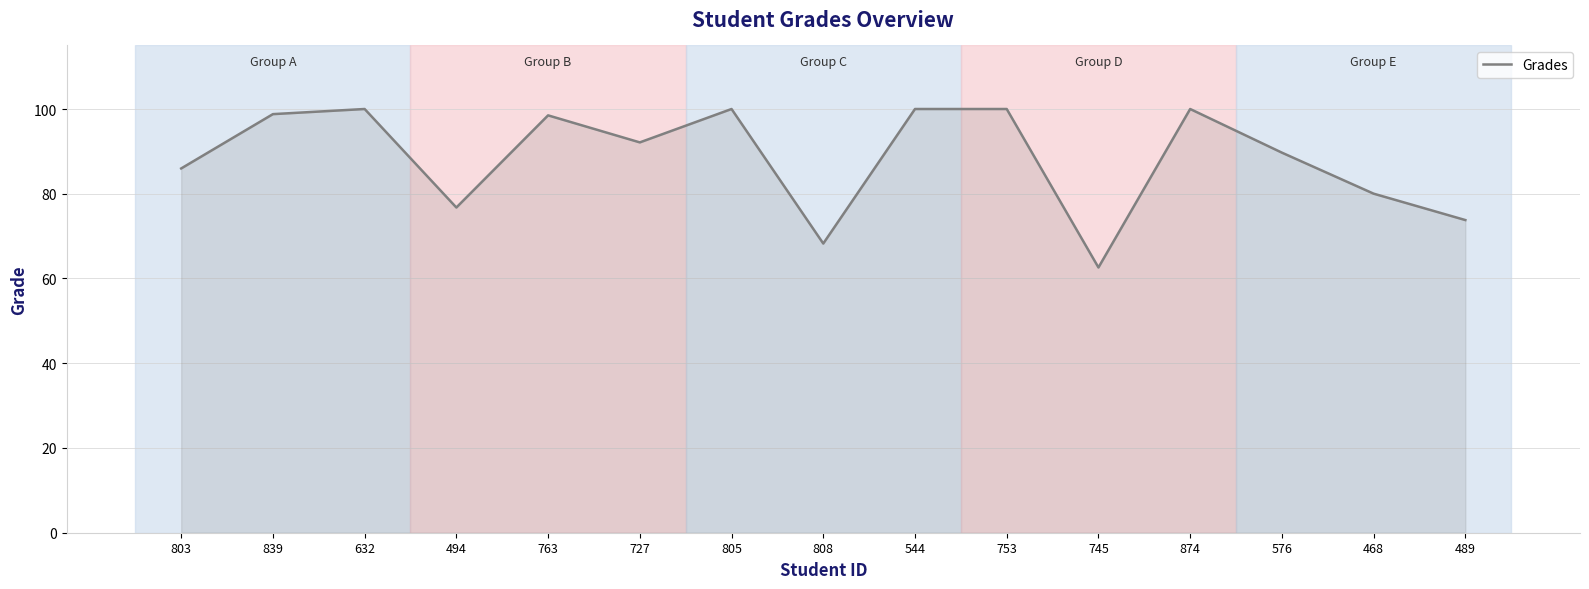

What position from the left is 805?

7